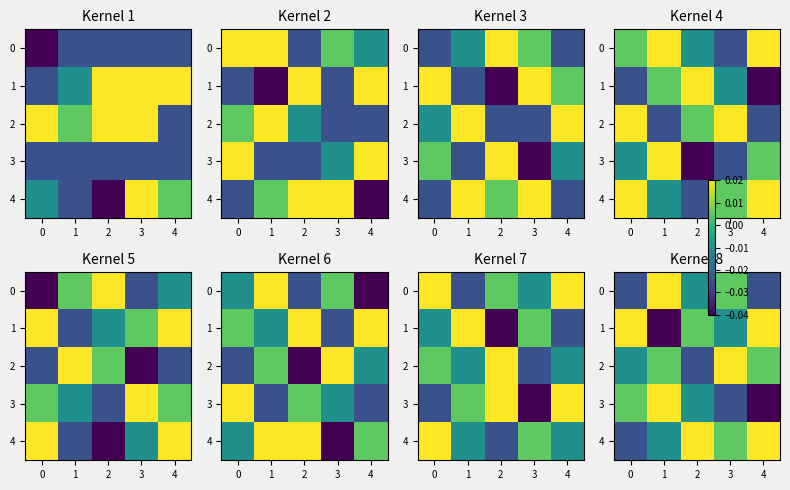

The value of 2 at 4 is 0.0. True or false?

True